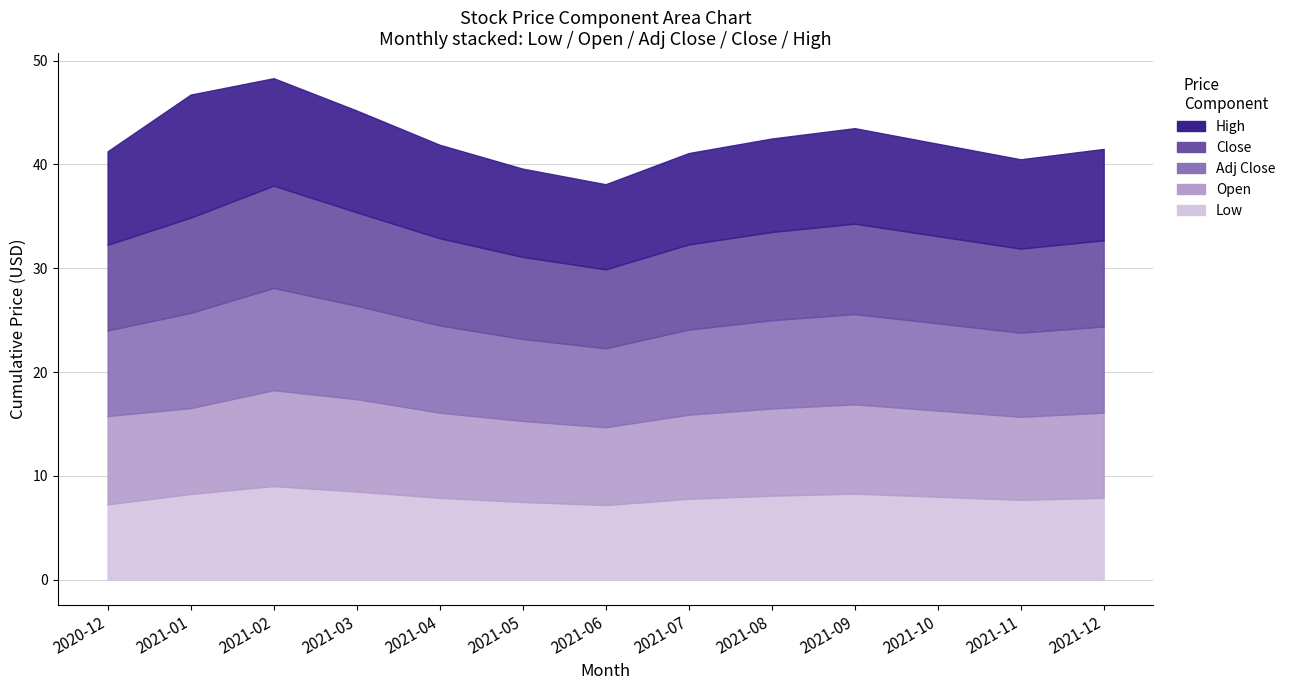

Read the Open value at 2021-10.

8.3